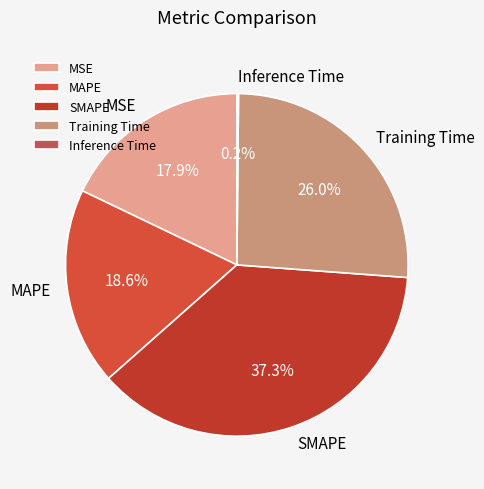

To the nearest percent, what is the difference between the largest and smallest slice percentages?

37%